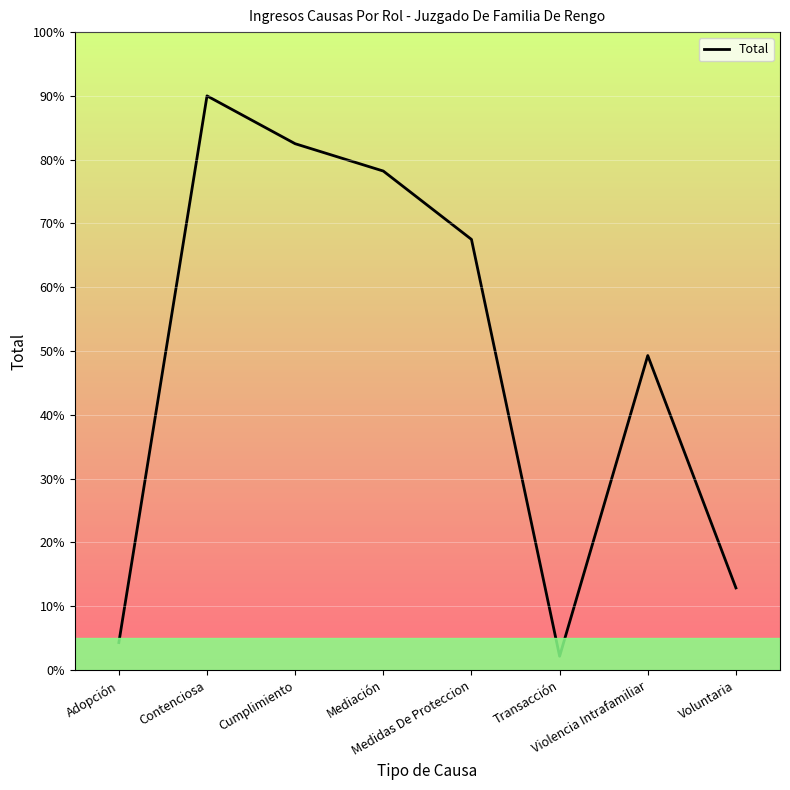

Is it true that the value at Transacción is 2.1?

True